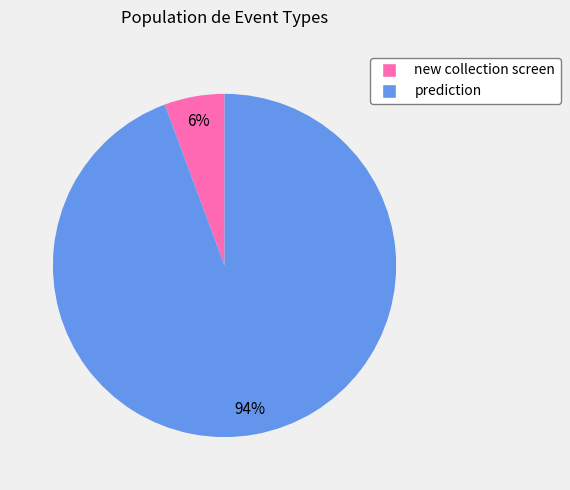

To the nearest percent, what is the average slice percentage?

50%